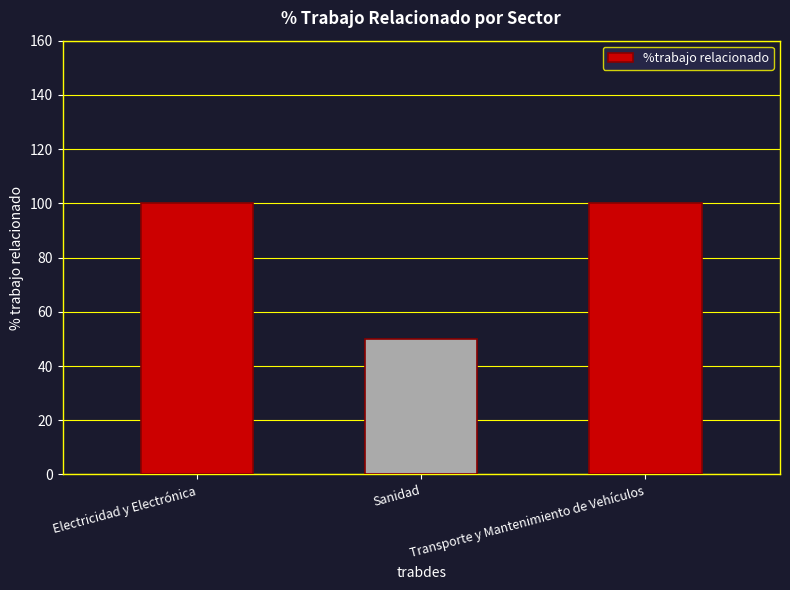

Which category has the lowest value across all series?

Sanidad